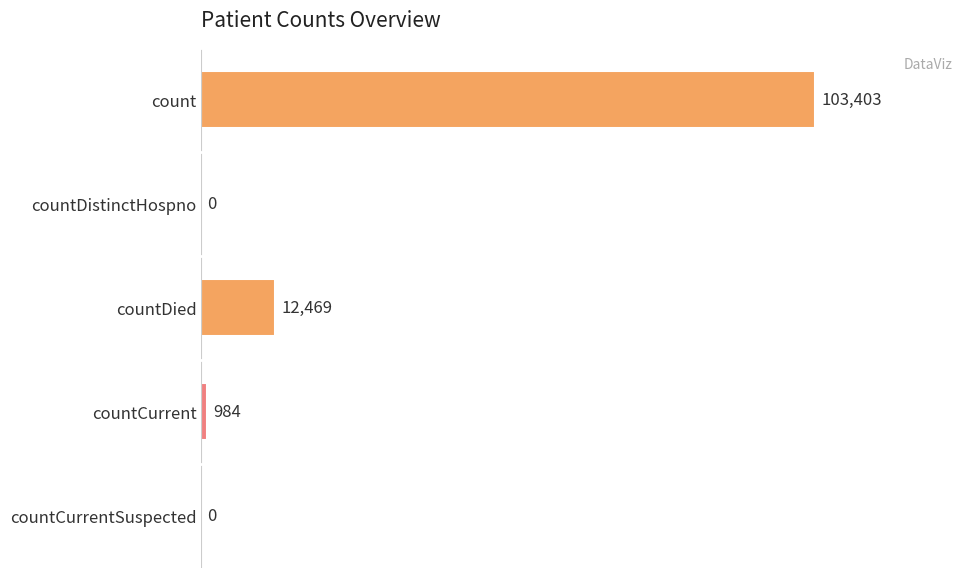

Reading top to bottom, what are all the values shown in this chart?

count=103403	countDistinctHospno=0	countDied=12469	countCurrent=984	countCurrentSuspected=0